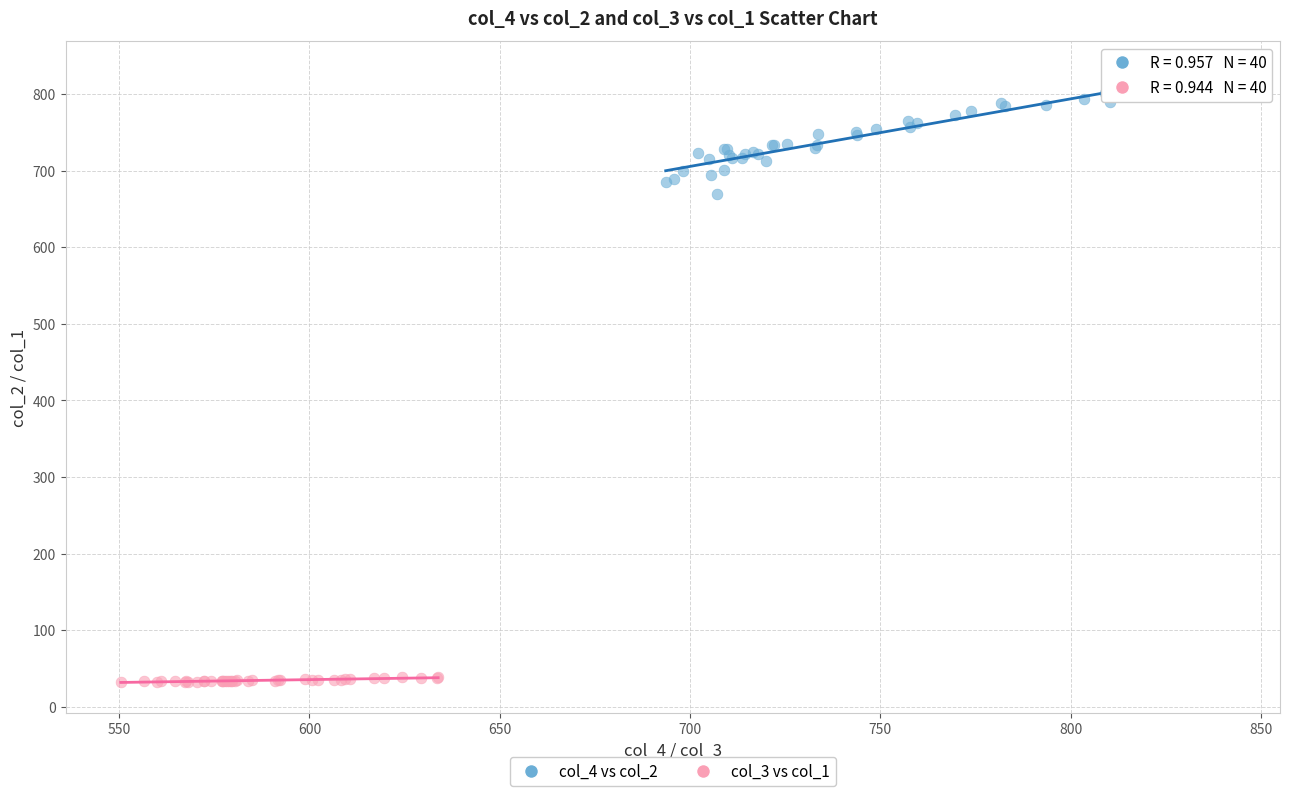

Which series reaches the maximum Y coordinate?

col_4 vs col_2